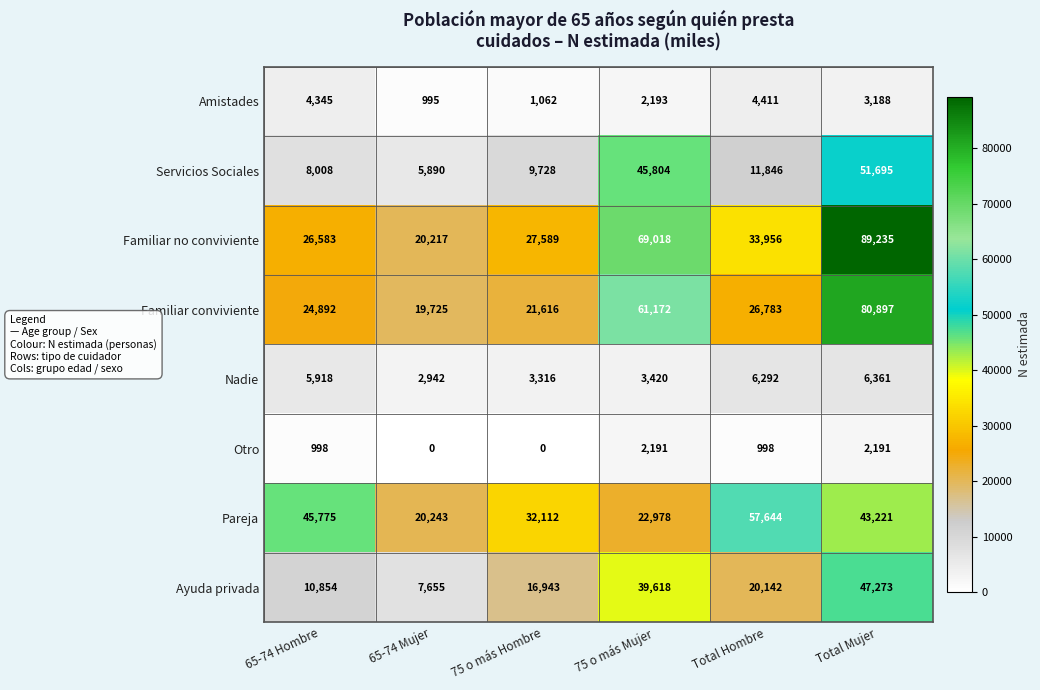

At which category is the sum across all series the highest?

Total Mujer